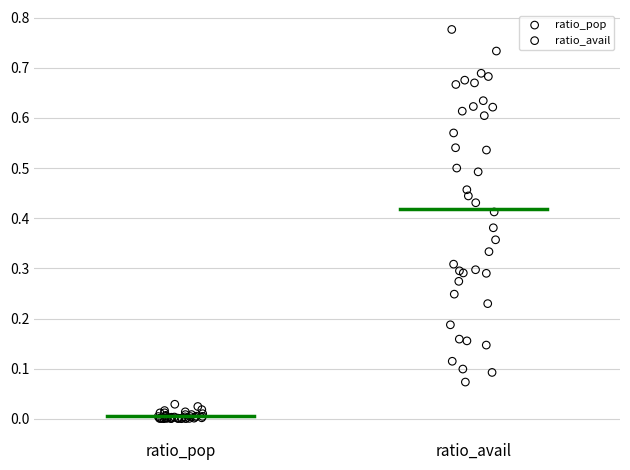

Which series contains the lowest Y value?

ratio_pop